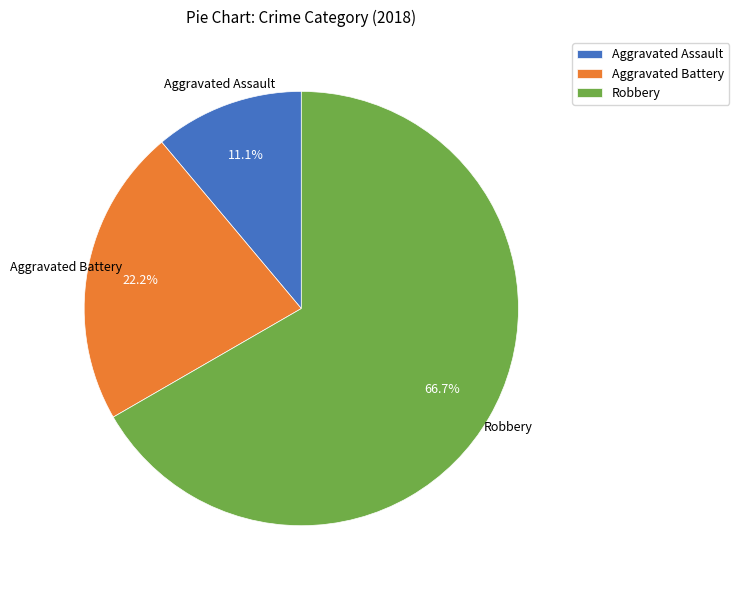

How many slices are in this pie chart?

3